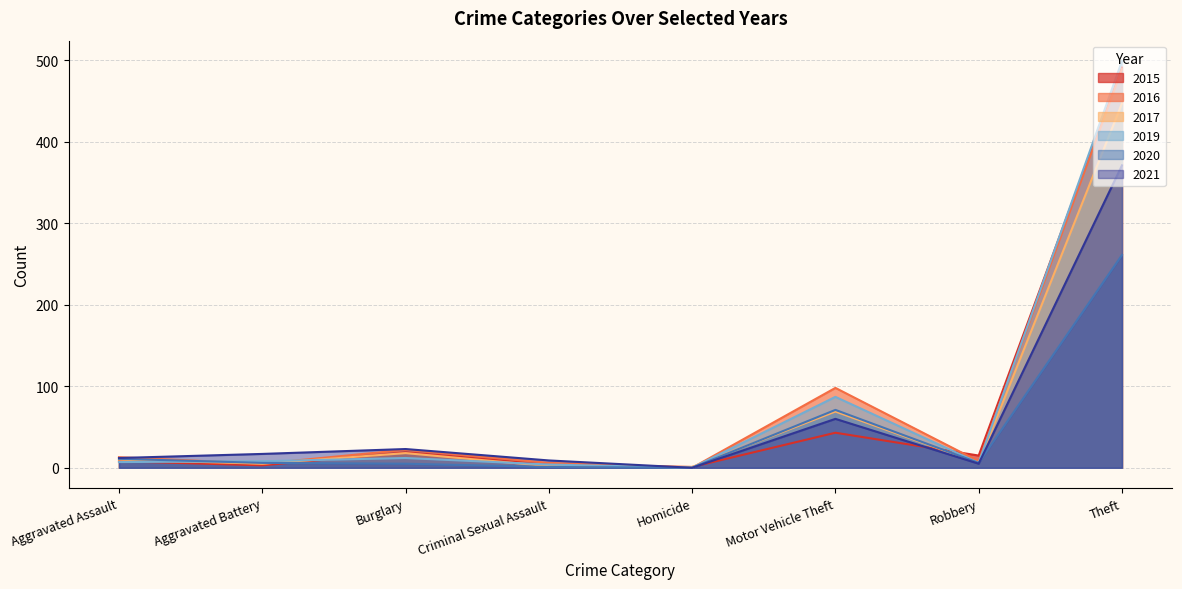

What is the maximum value for 2019?

499